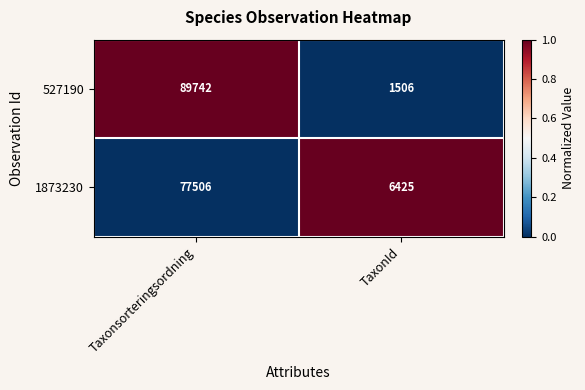

Where is 1873230 nearest to the value 41965?

TaxonId